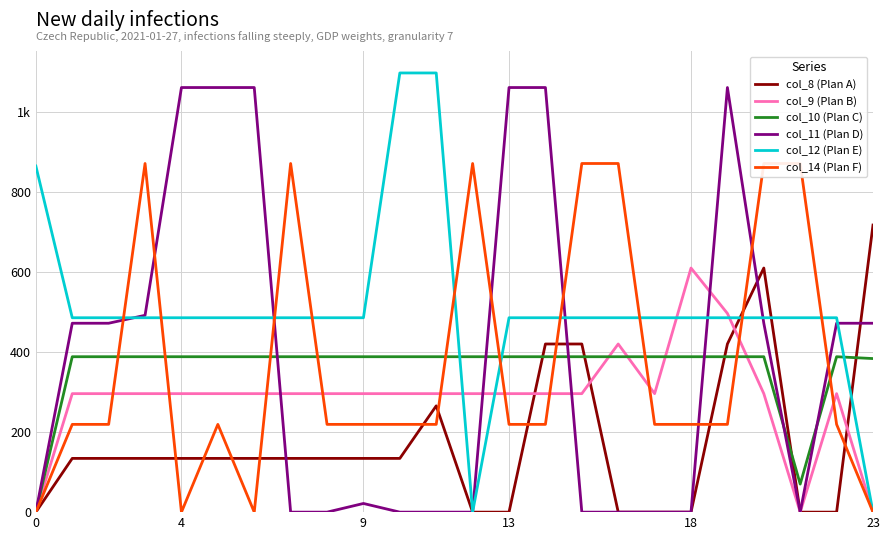

How many data points in col_9 (Plan B) are less than 295?

3